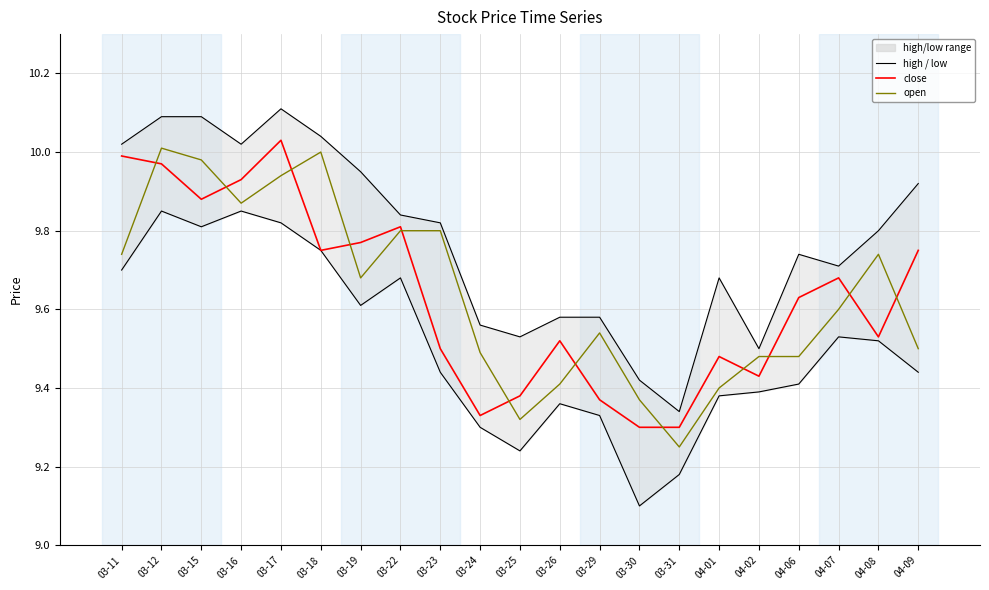

What is the maximum value for close?

10.0